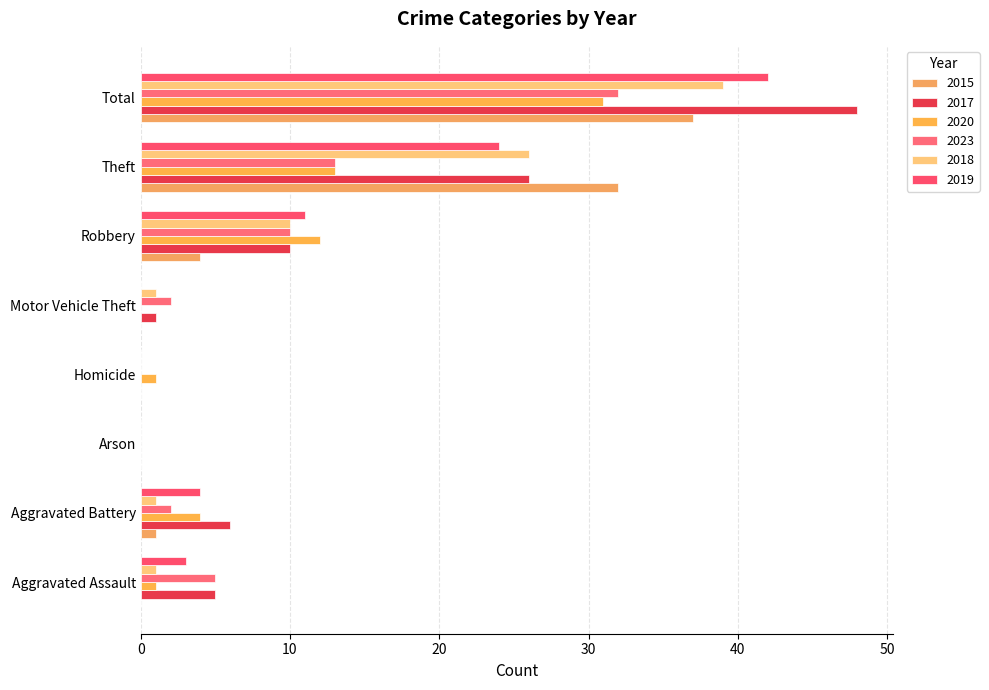

How many data points does each series have?

8